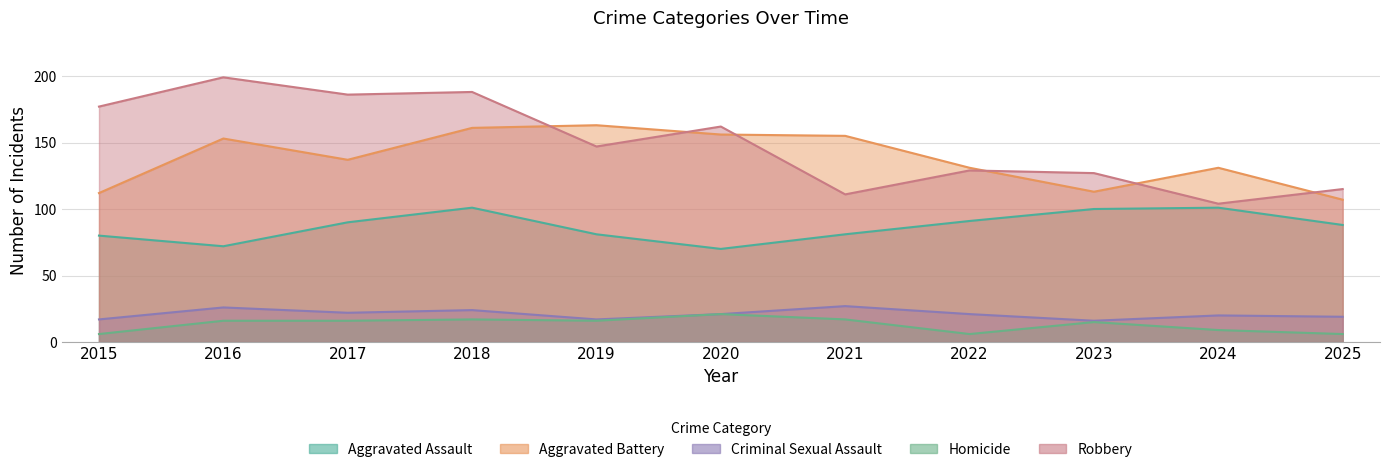

What is the total value across all series at 2023?

371